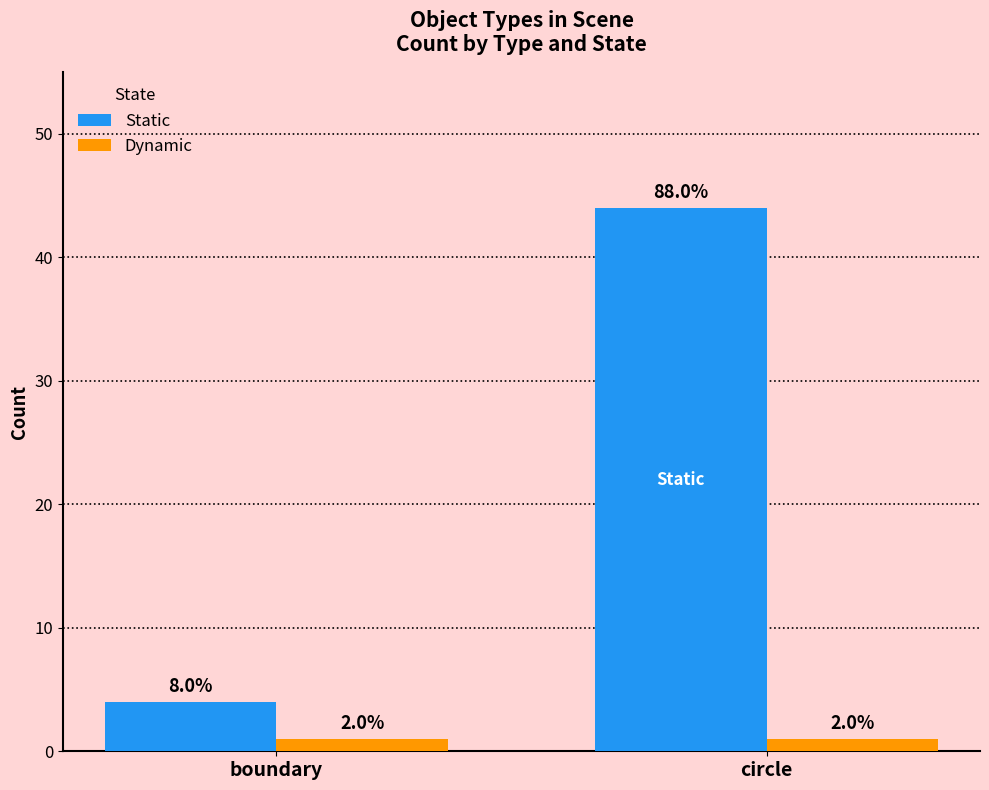

What is the sum of the Dynamic values at circle and boundary?

2